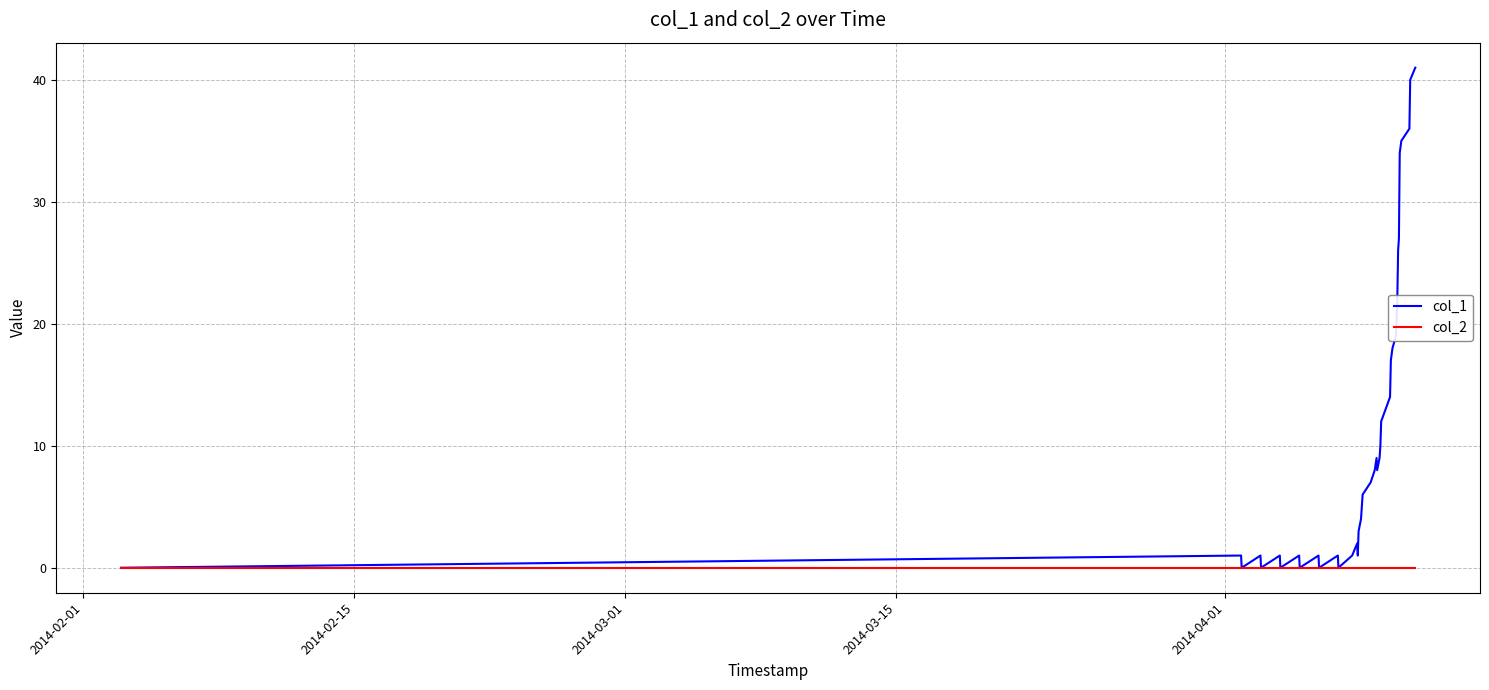

What is the maximum value shown in the chart?

41